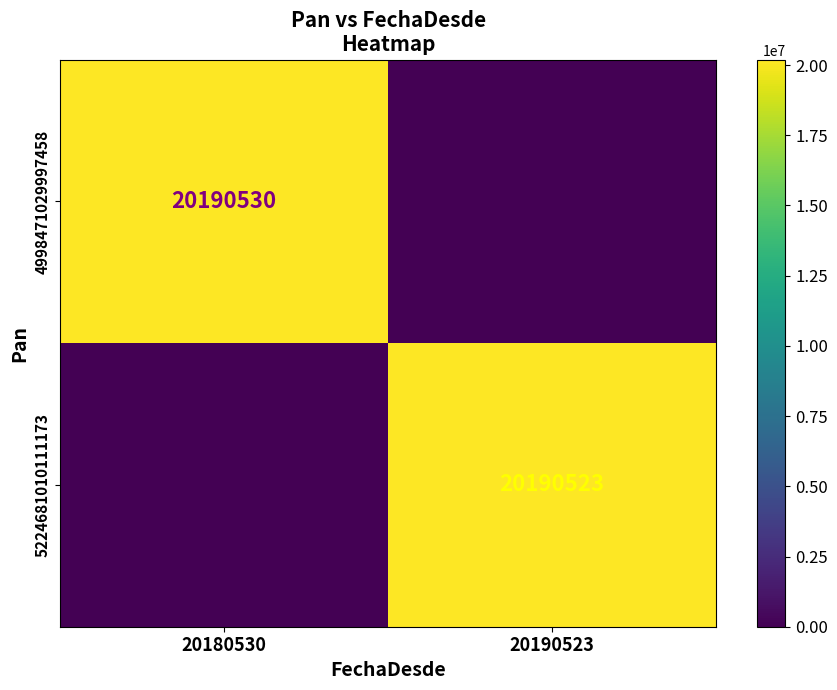

Which series has the widest spread of values?

4998471029997458